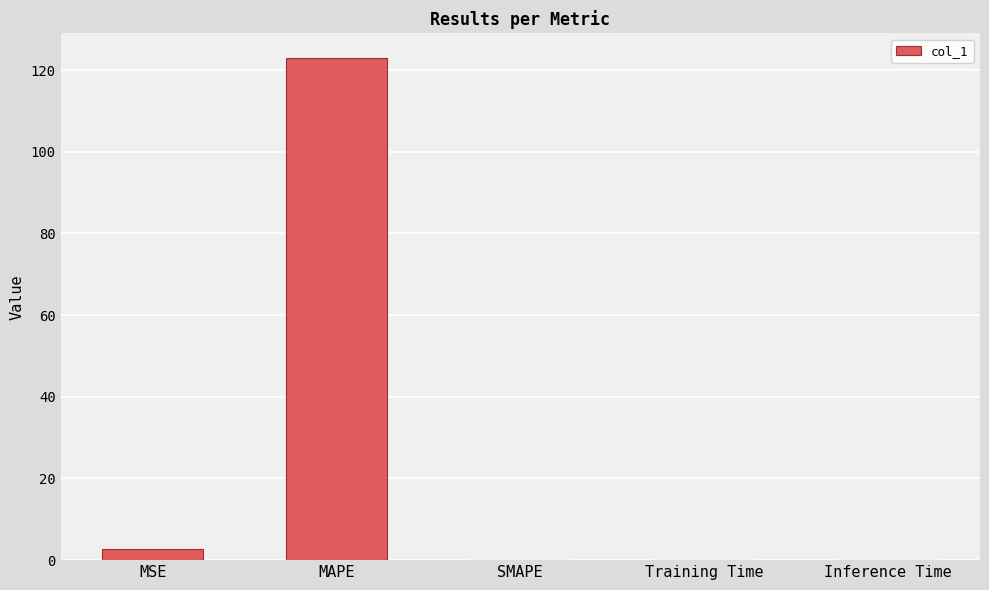

The chart shows a value of 0.0 at Inference Time. True or false?

True